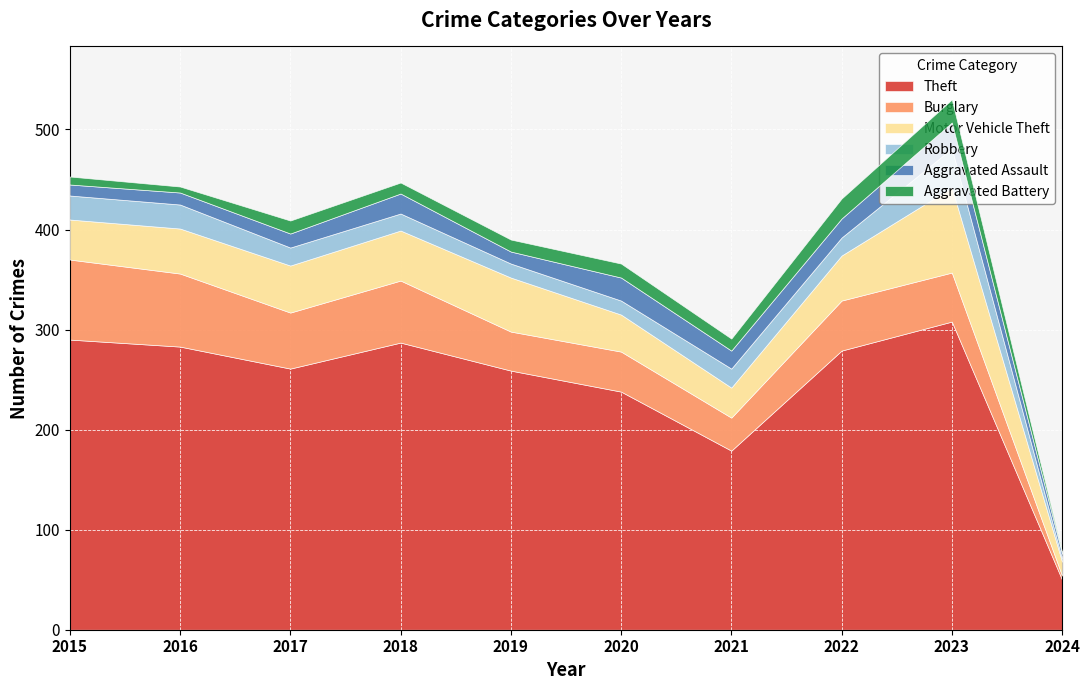

What is the maximum value for Theft?

308